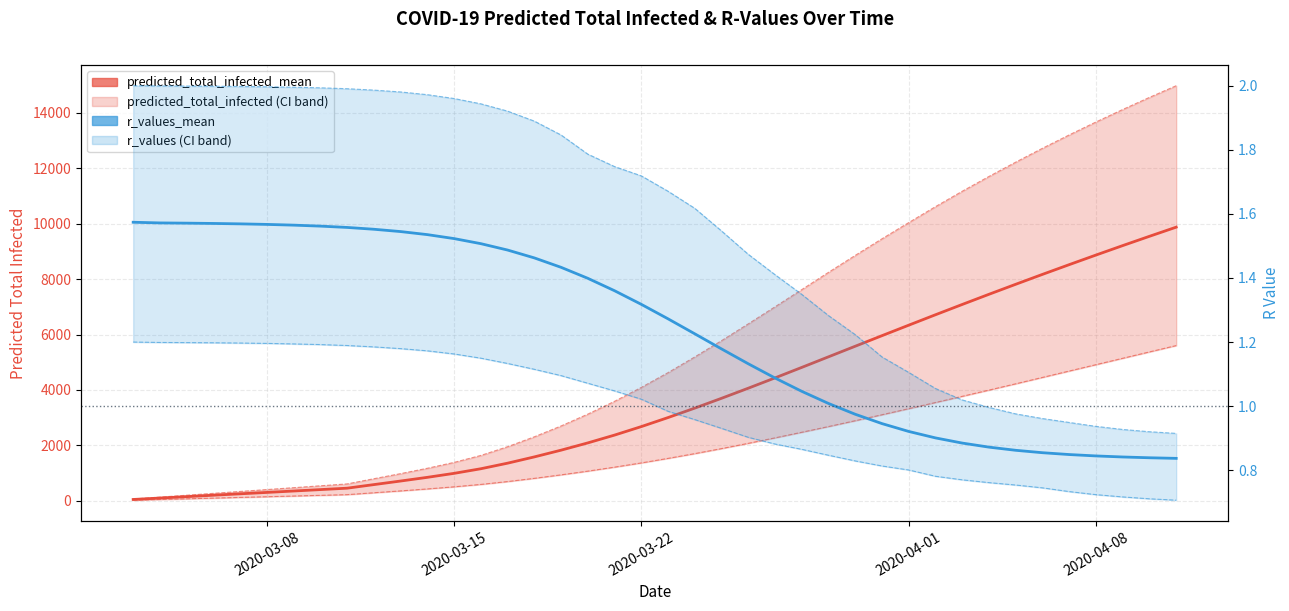

What position from the left is 2020-03-22?

3